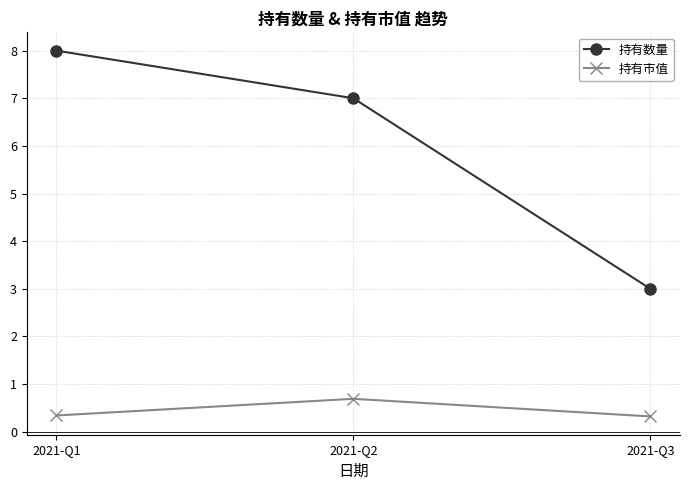

Which series has the largest total across all categories?

持有数量